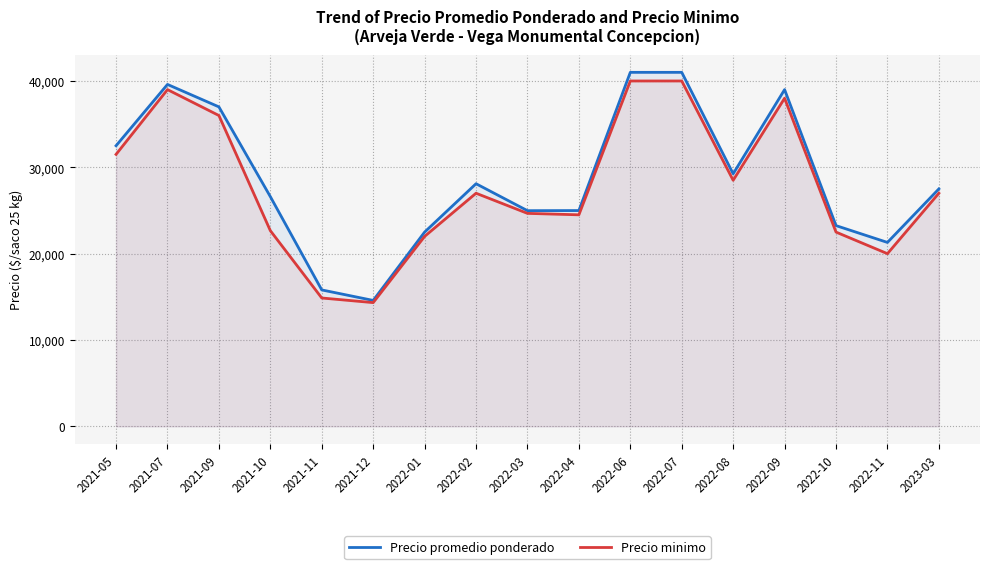

What is the sum of all Precio promedio ponderado values?

488971